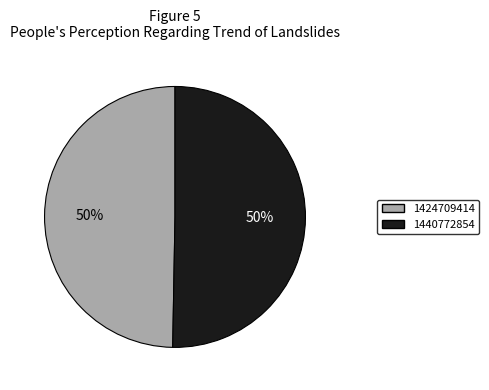

Which category accounts for the majority?

1440772854